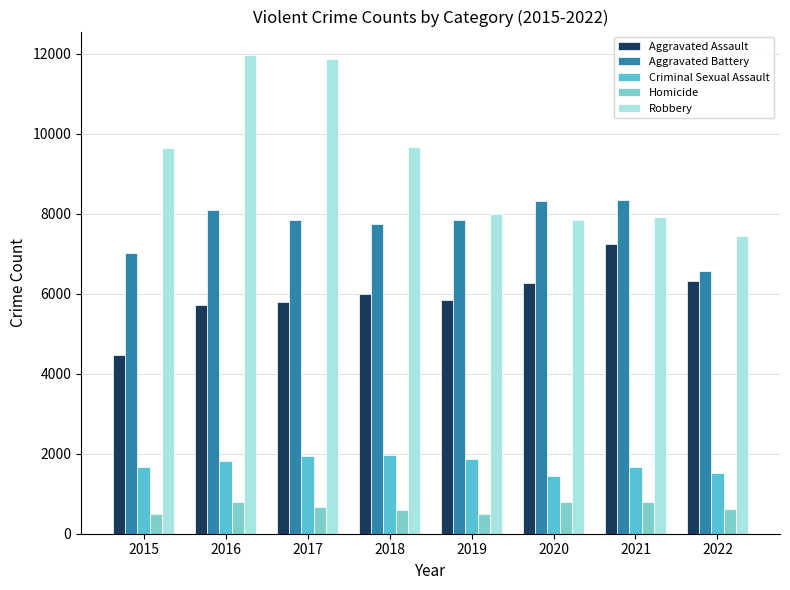

Is it true that Criminal Sexual Assault equals 1662 at 2015?

True